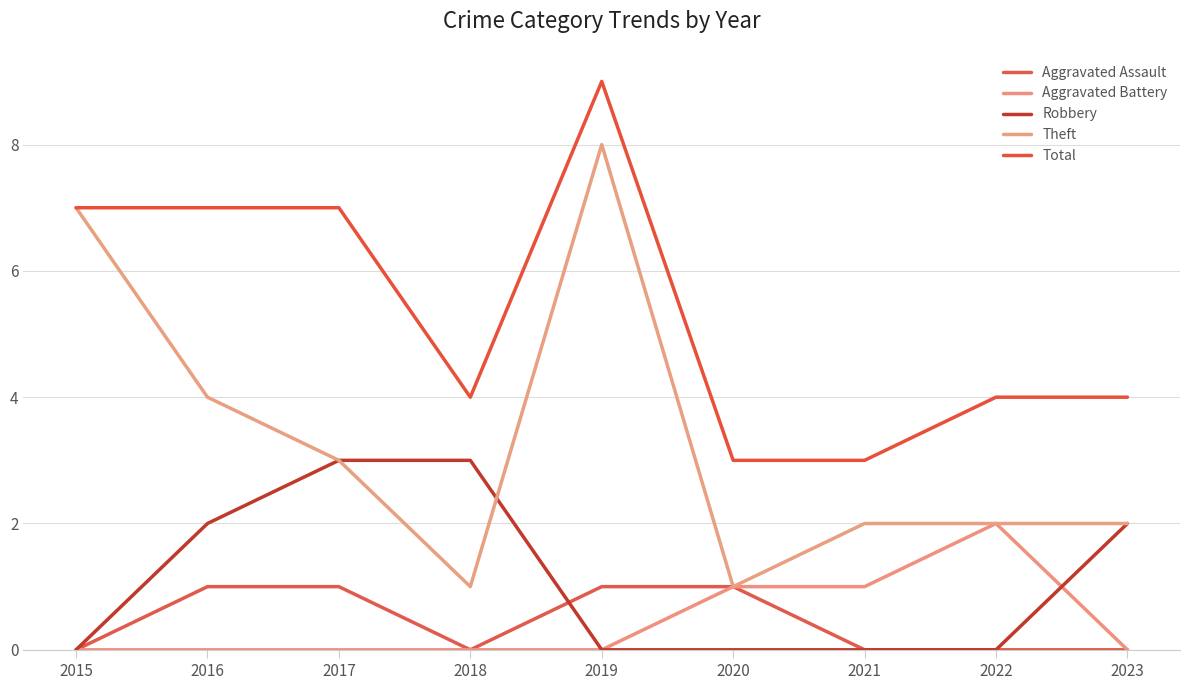

What is the spread (max minus min) of values at 2022?

4